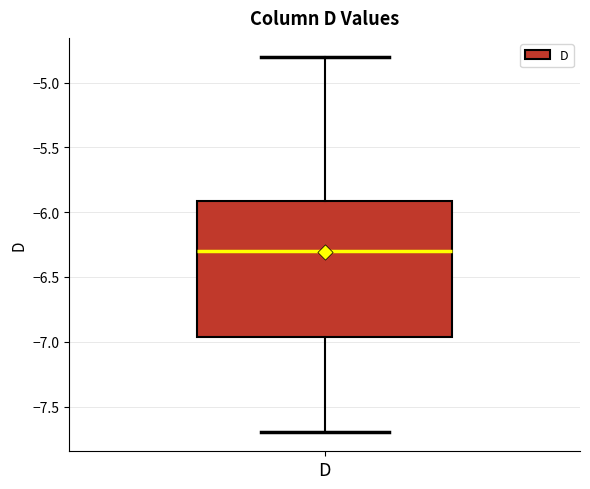

Where does the upper whisker of the box for D end on the y-axis? The values are not printed on the chart, so give them approximately, as read against the axis.

-4.80